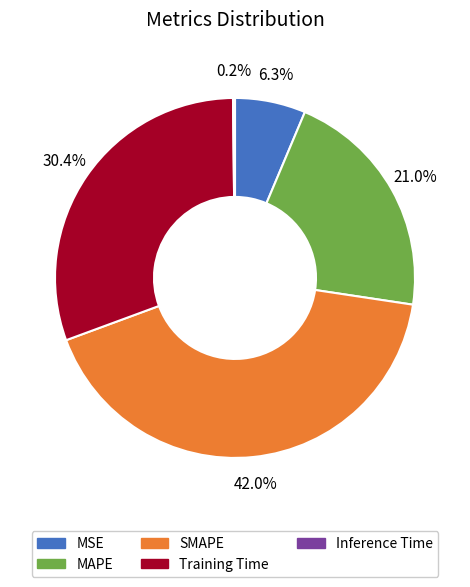

Which slice is the largest?

SMAPE